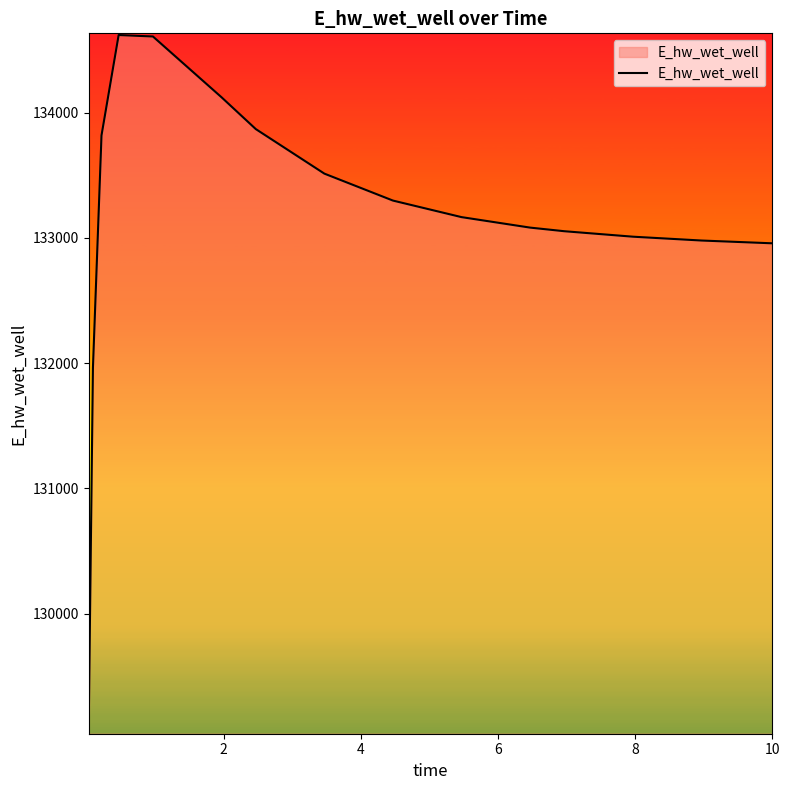

What is the difference between the maximum and minimum values?

5552.6